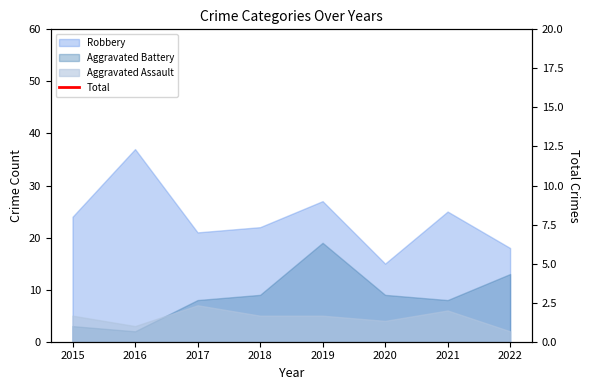

What is the value of the 6th point from the left?

28